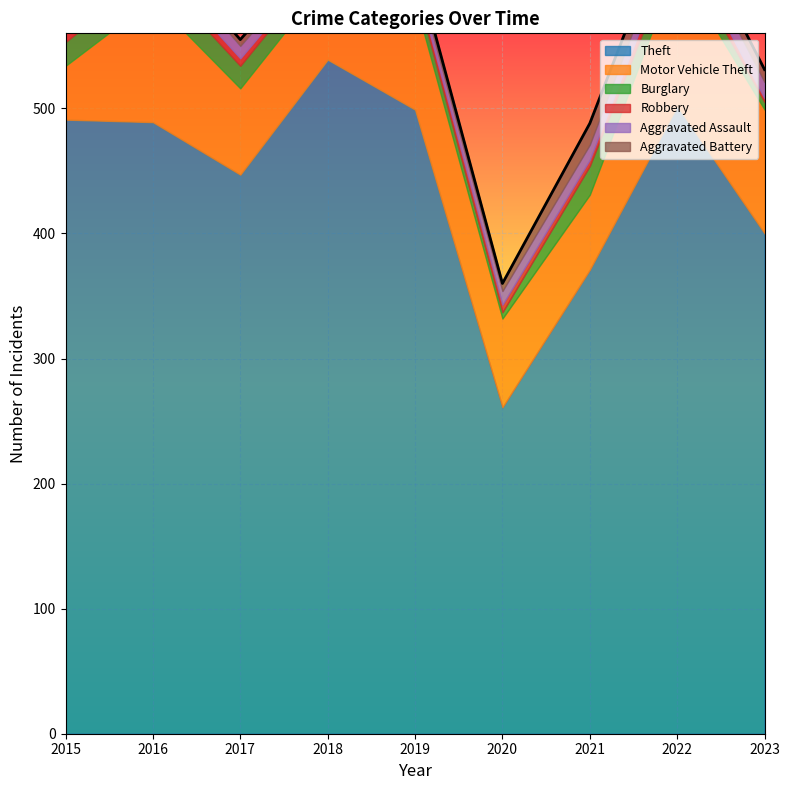

Which series has the largest range (max minus min)?

Theft